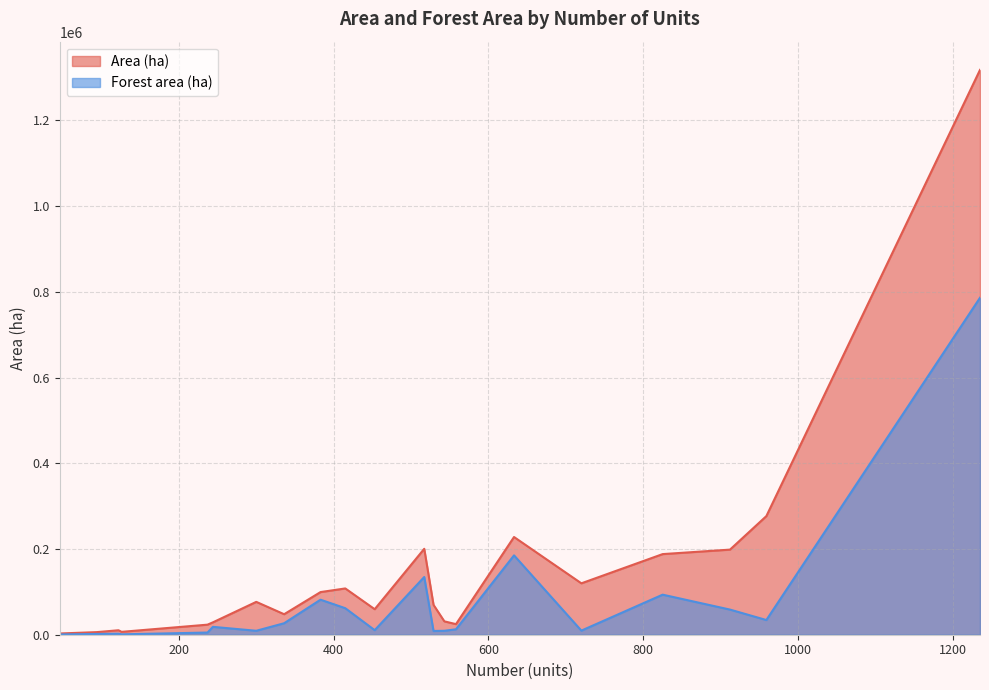

What is the highest value of the Forest area (ha) series?

786198